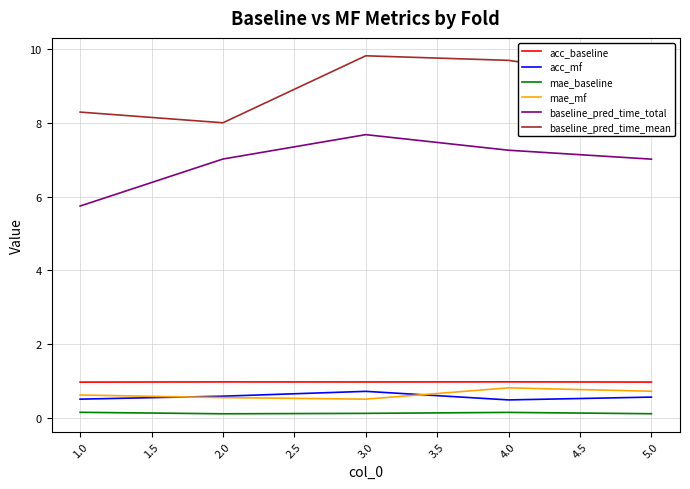

Is the value of mae_mf at 3.0 greater than the value of baseline_pred_time_mean at 1.0?

No